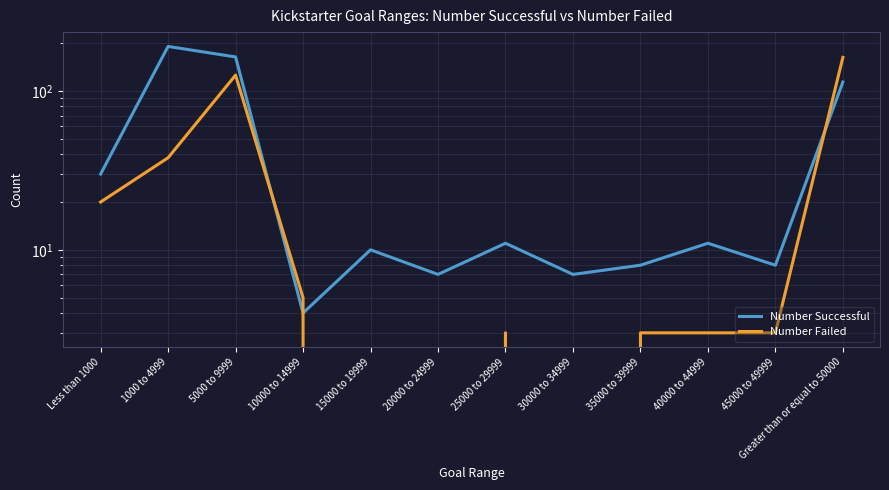

Between 45000 to 49999 and 1000 to 4999, which is larger?

1000 to 4999